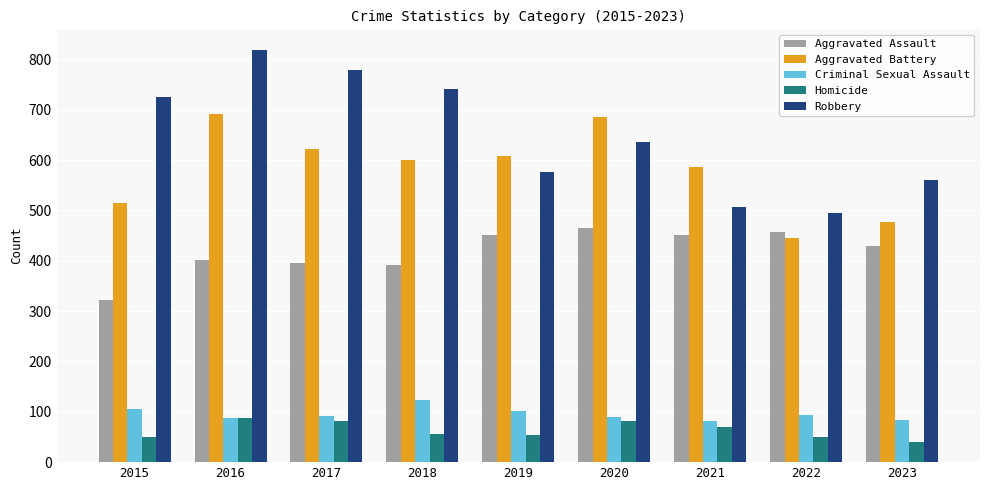

At which category does the chart reach its peak across all series?

2016